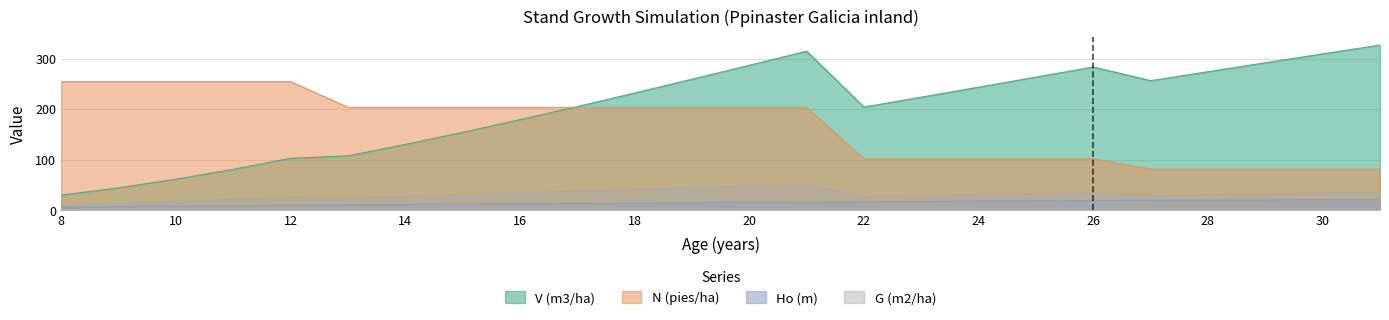

True or false: Ho (m) and N (pies/ha) intersect in this chart.

False